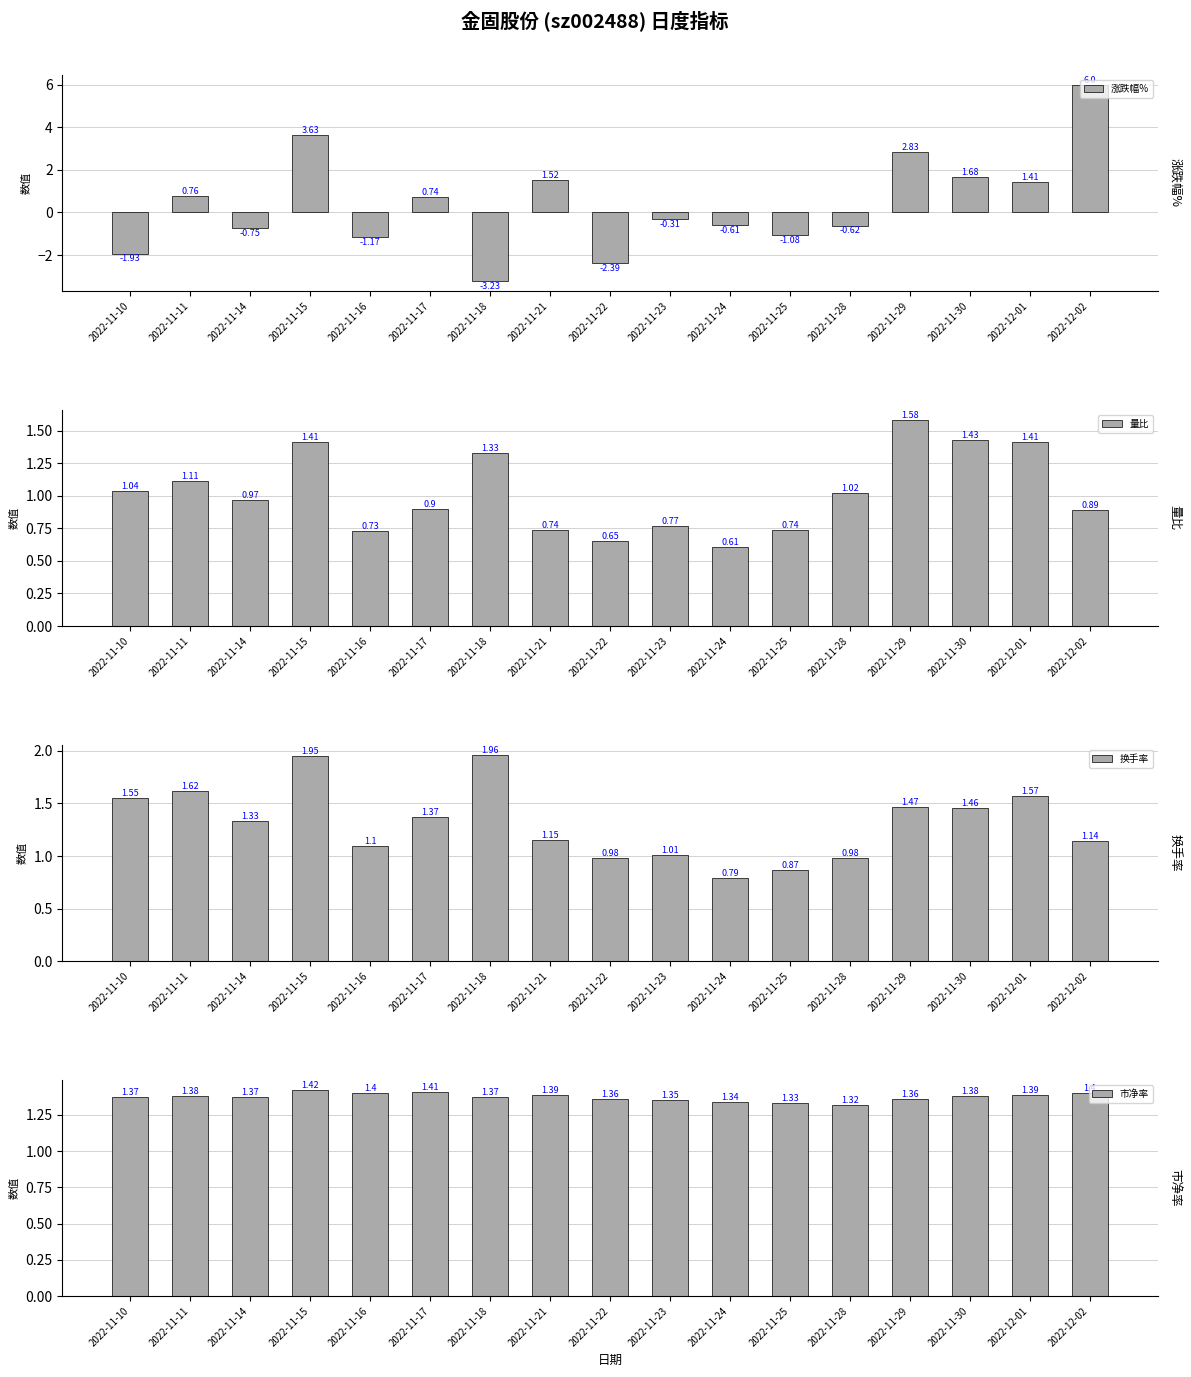

What is the approximate value of 市净率 at 2022-12-01?

1.4